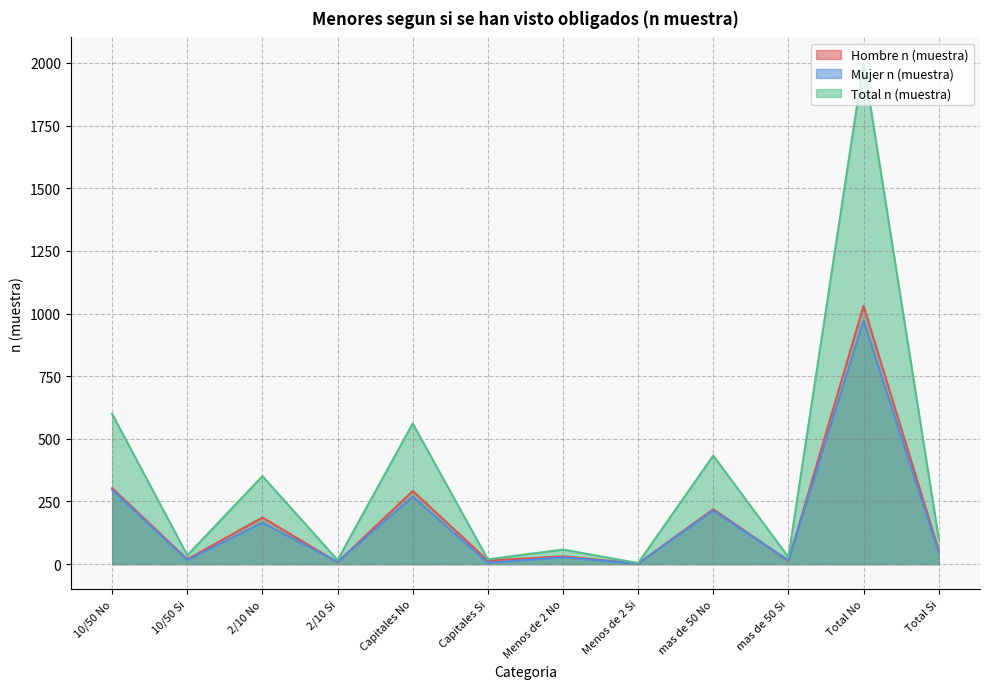

The value of Mujer n (muestra) at 10/50 Si is 16. True or false?

True